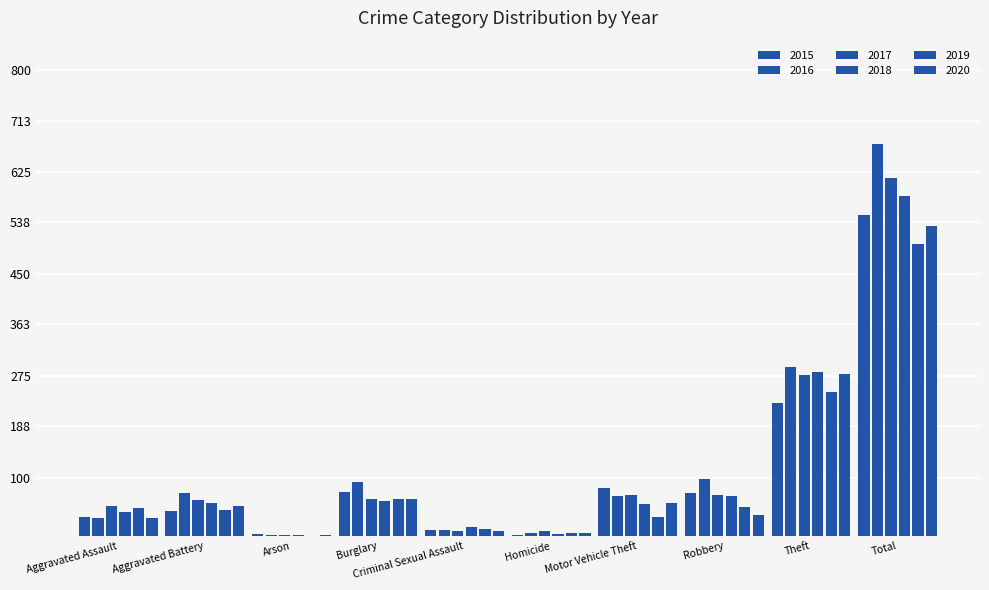

What is the sum of all 2020 values?

1064